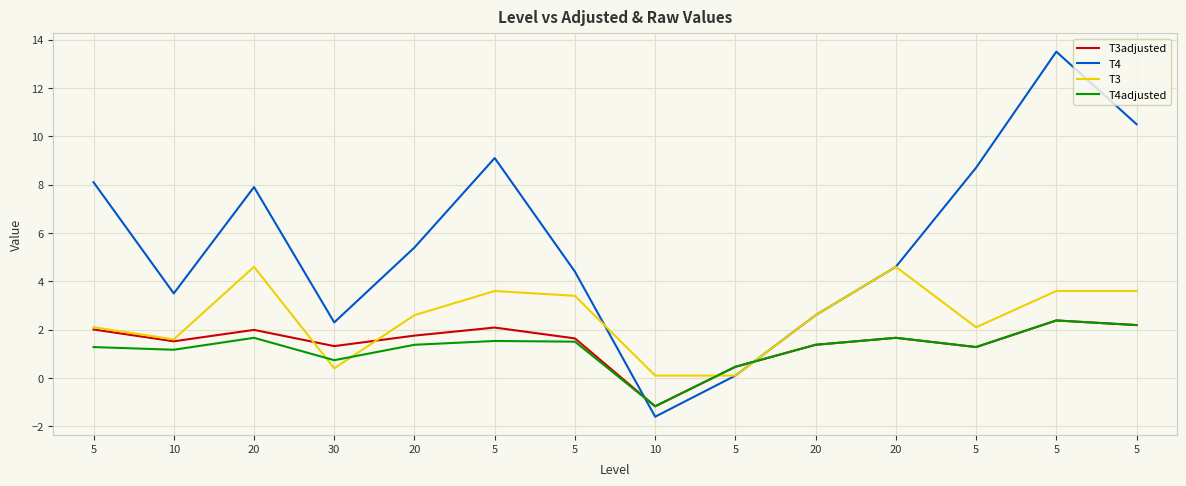

True or false: T4 and T4adjusted cross at least once.

True